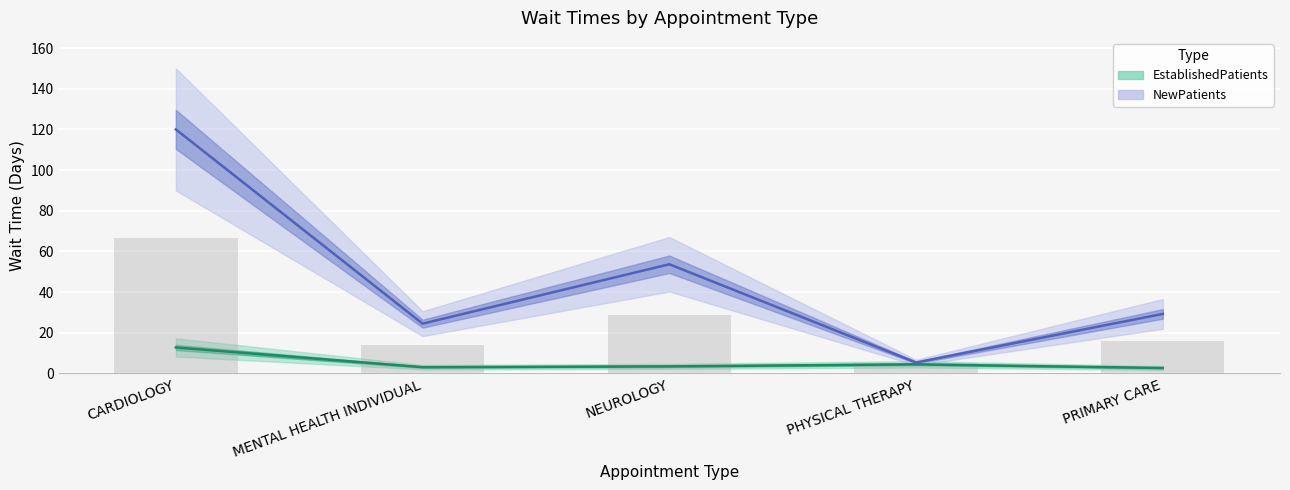

What is the smallest value displayed?

2.7